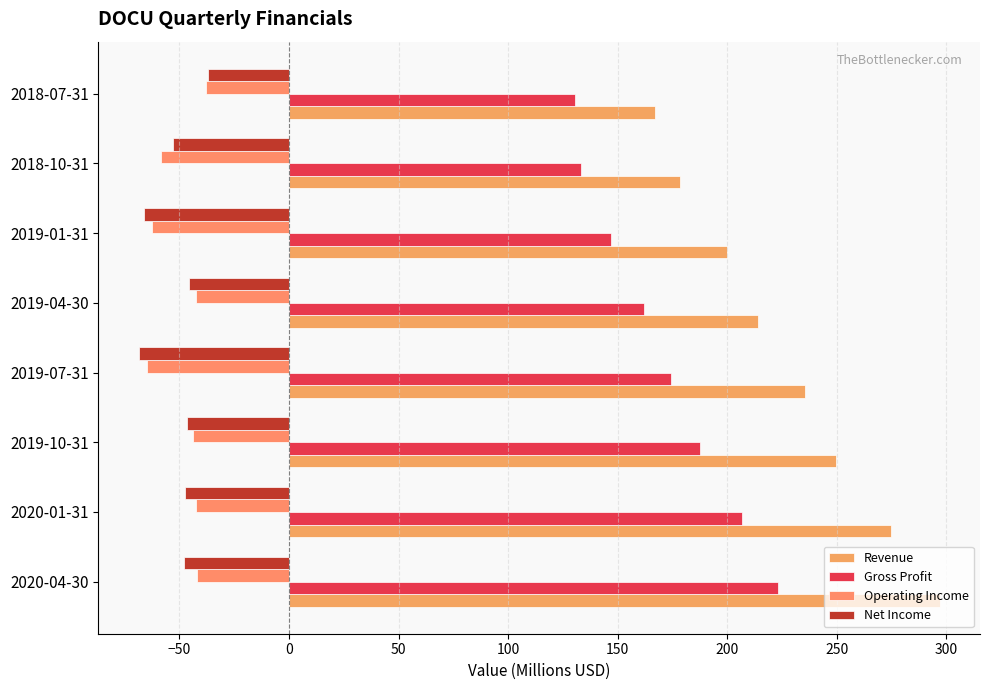

How many data points in Revenue are less than 235?

4